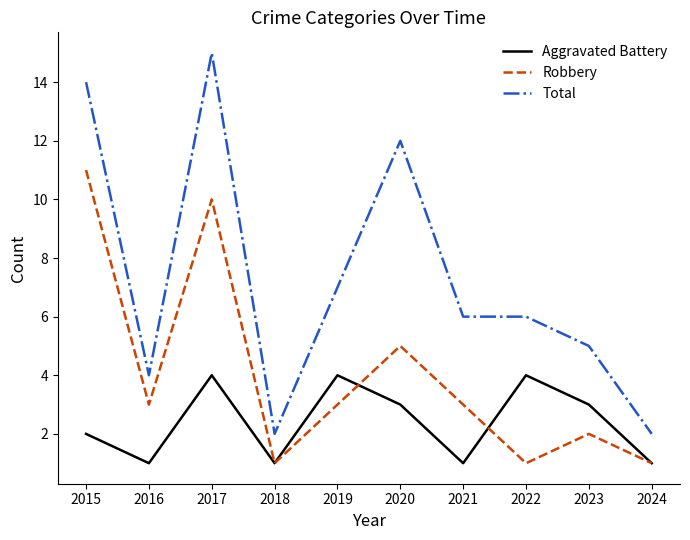

In Robbery, how many points are higher than both neighbors (excluding endpoints)?

3